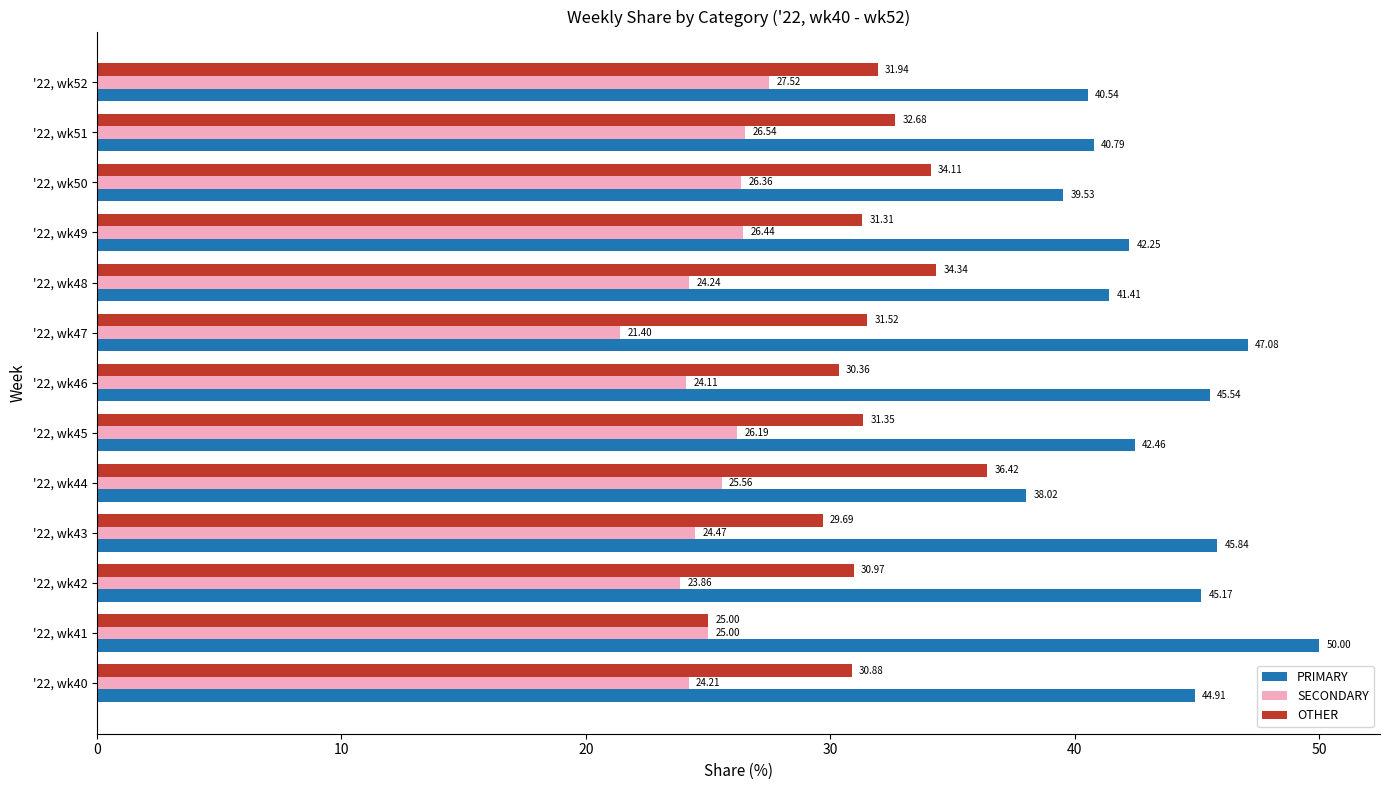

What is the average value of the SECONDARY series?

25.1